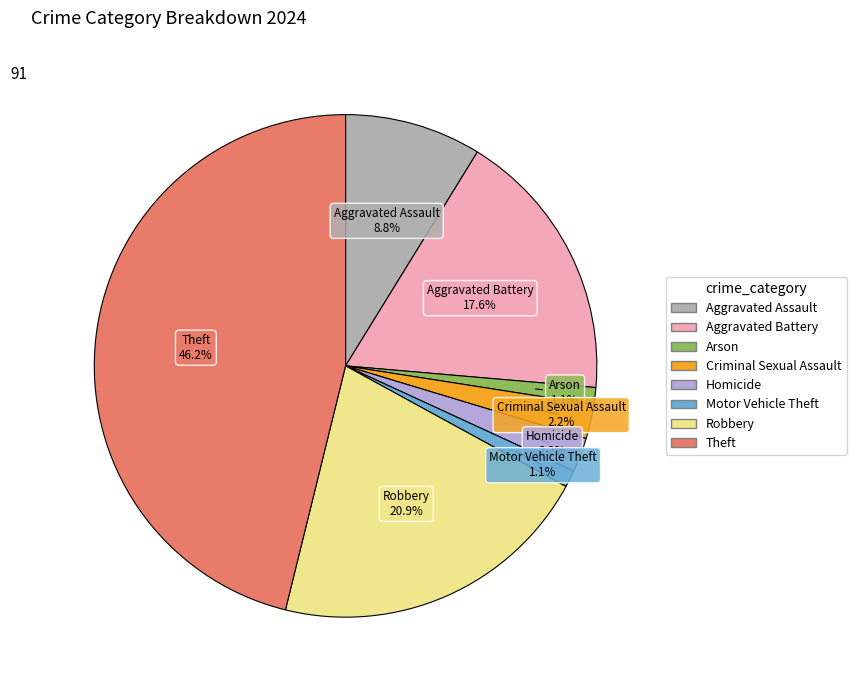

To the nearest percent, what percentage of the pie is Homicide?

2%